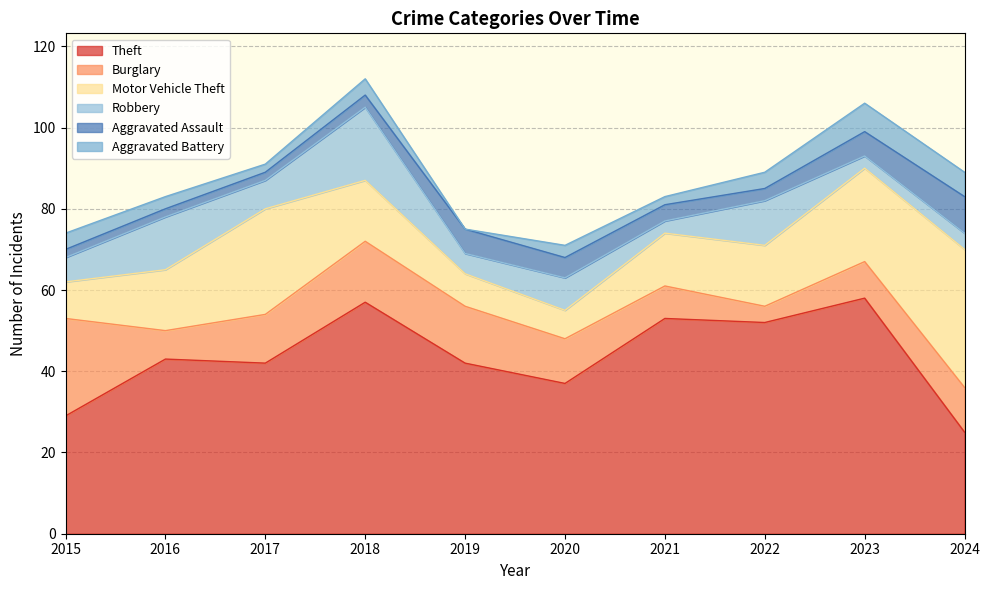

What is the maximum value for Aggravated Assault?

9